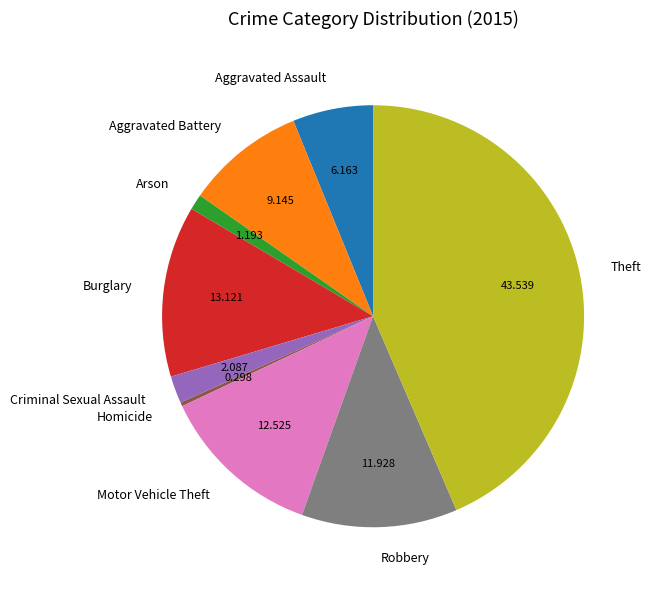

Which slice is the smallest?

Homicide